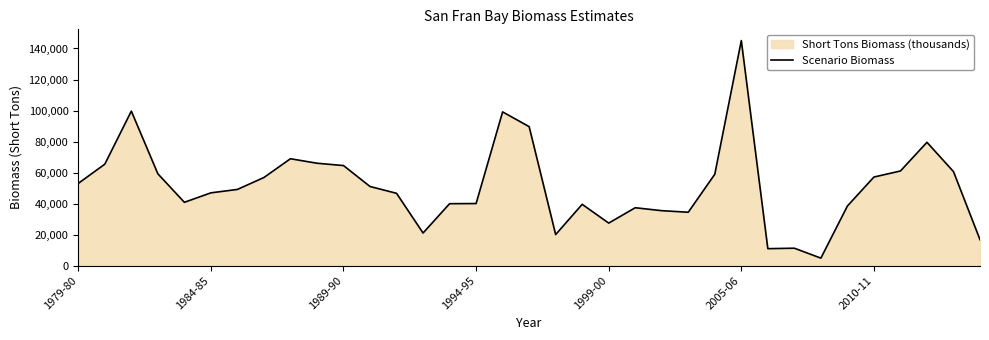

How many series are shown in this chart?

1